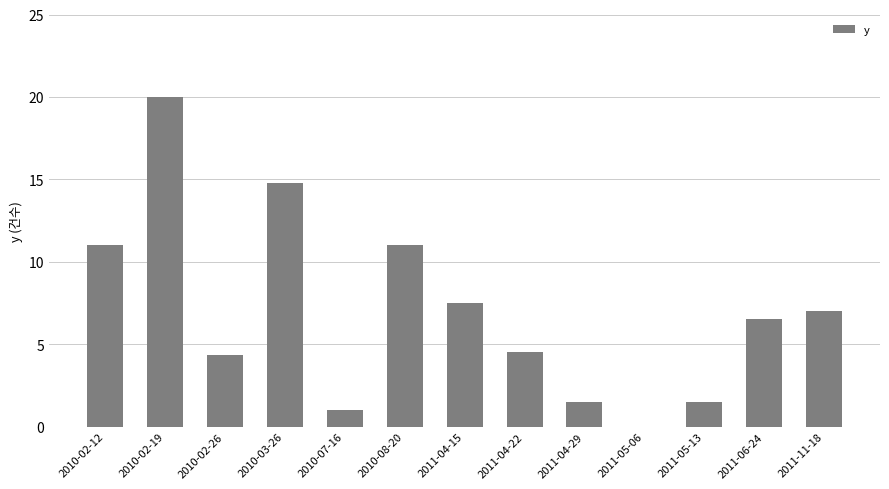

Reading right to left, extract all data points from this chart.

2011-11-18=7.0	2011-06-24=6.5	2011-05-13=1.5	2011-05-06=0.0	2011-04-29=1.5	2011-04-22=4.5	2011-04-15=7.5	2010-08-20=11.0	2010-07-16=1.0	2010-03-26=14.8	2010-02-26=4.4	2010-02-19=20.0	2010-02-12=11.0